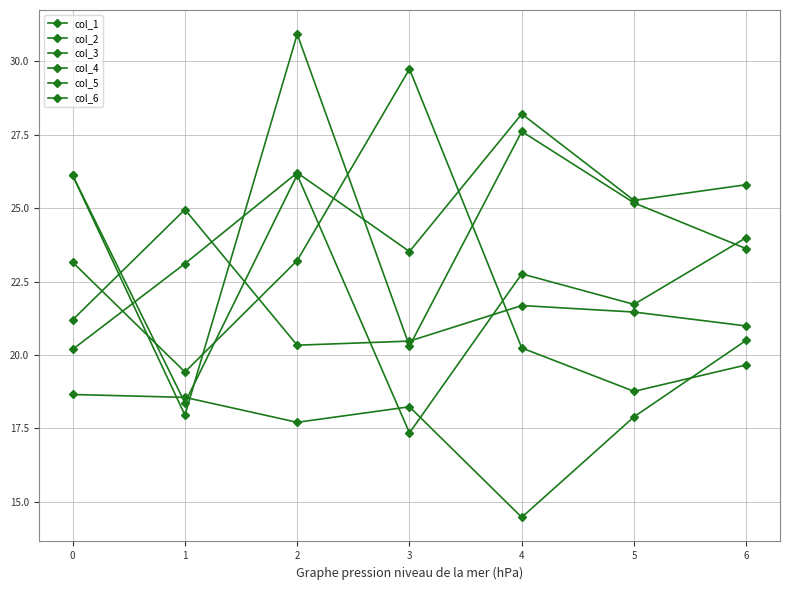

How many data points does each series have?

7